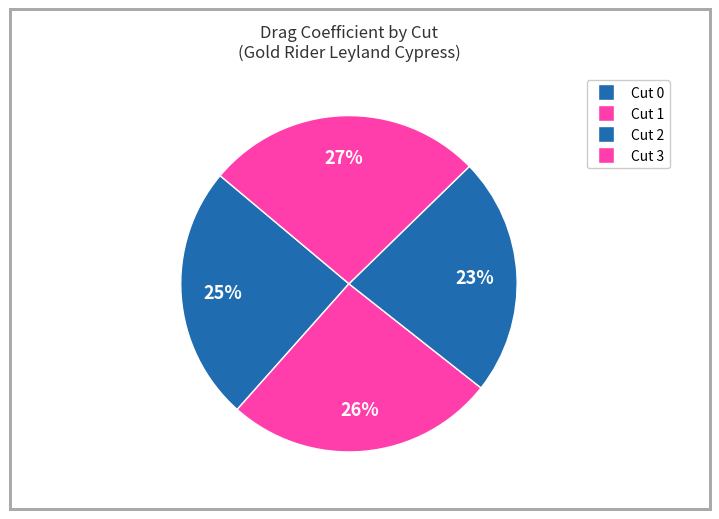

Is there any slice that represents more than half of the pie?

No